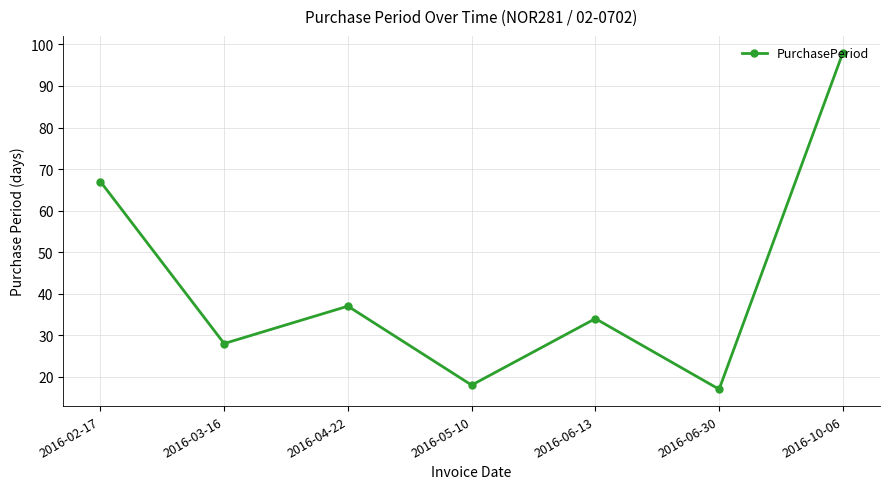

What is the difference between the values at 2016-10-06 and 2016-06-13?

64